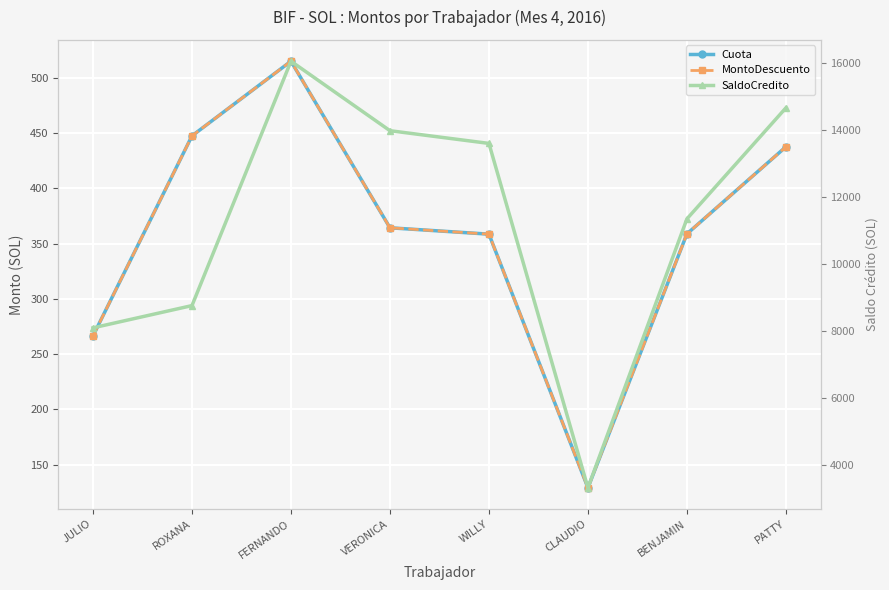

True or false: MontoDescuento and SaldoCredito intersect in this chart.

False